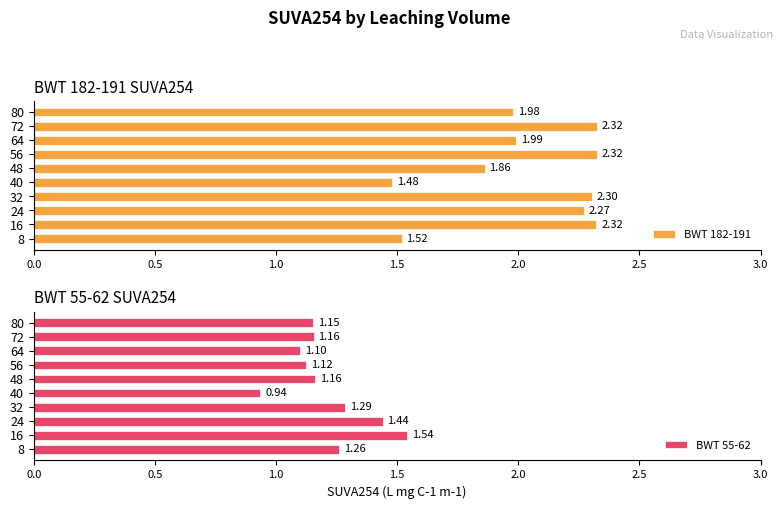

What is the difference between the second highest and minimum values in the BWT 55-62 series?

0.5